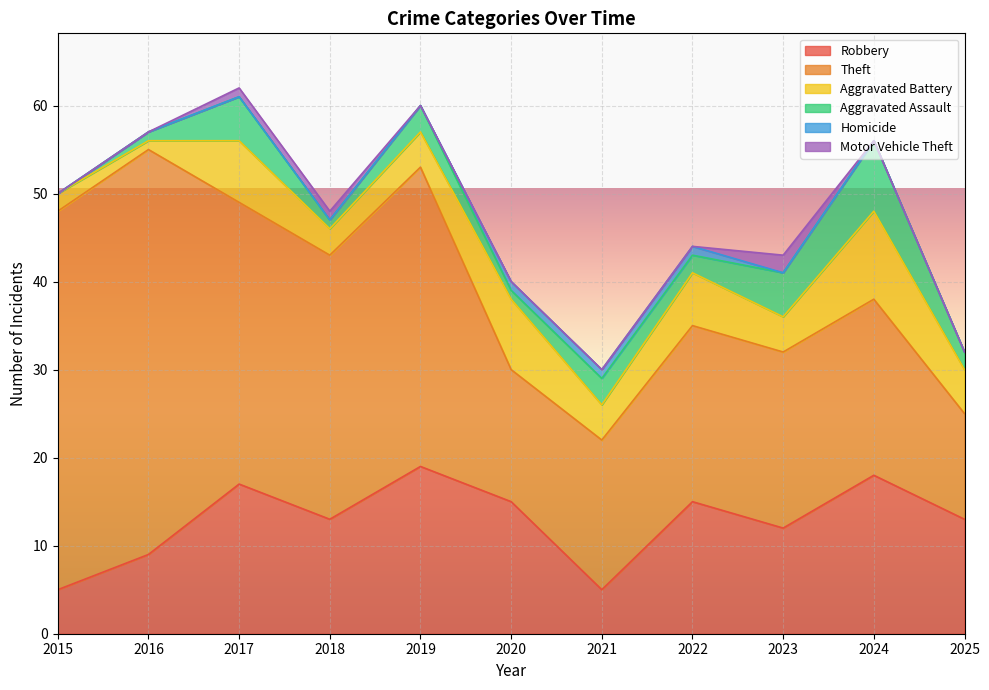

Reading left to right, transcribe all the data shown in this chart.

Robbery: 5	9	17	13	19	15	5	15	12	18	13
Theft: 43	46	32	30	34	15	17	20	20	20	12
Aggravated Battery: 2	1	7	3	4	8	4	6	4	10	5
Aggravated Assault: 0	1	5	1	3	1	3	2	5	8	2
Homicide: 0	0	0	0	0	1	1	1	0	0	0
Motor Vehicle Theft: 0	0	1	1	0	0	0	0	2	0	0